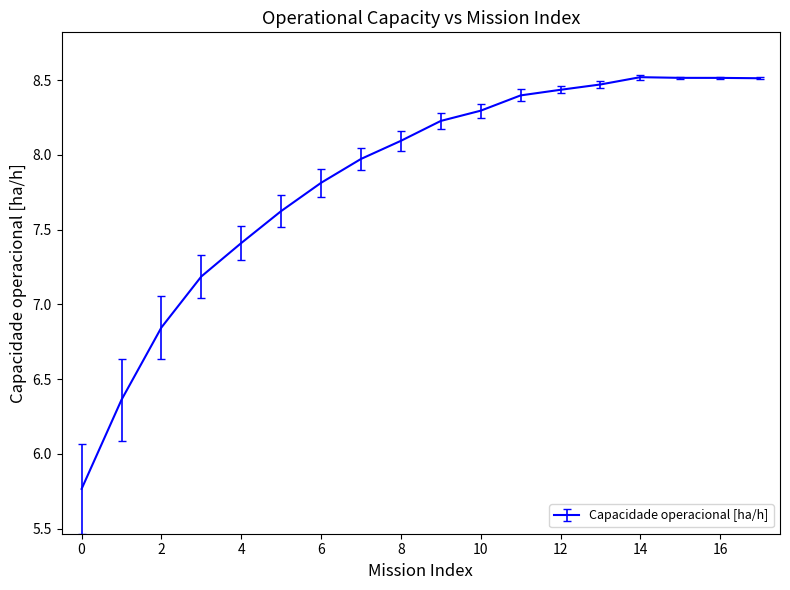

What is the greatest value displayed?

8.5